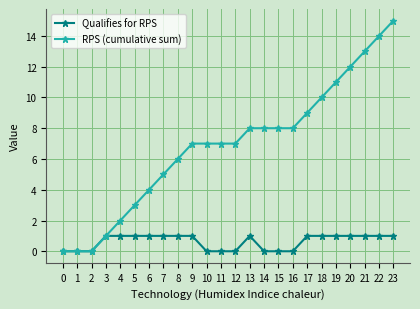

Which series has the largest range (max minus min)?

RPS (cumulative sum)